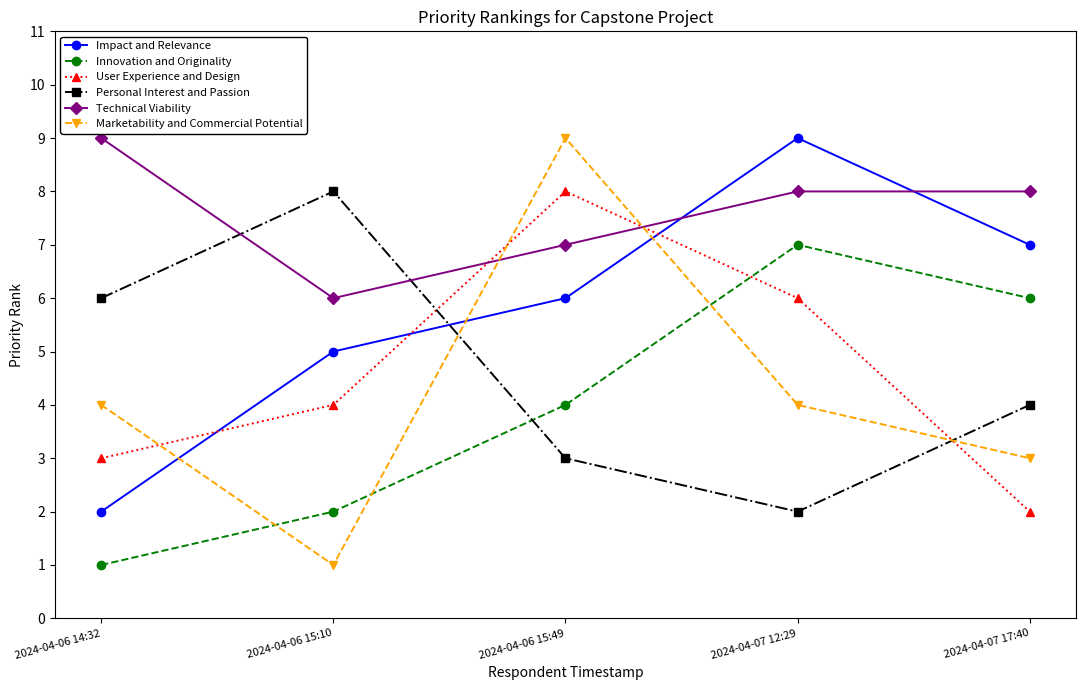

How many lines are shown in the chart?

6